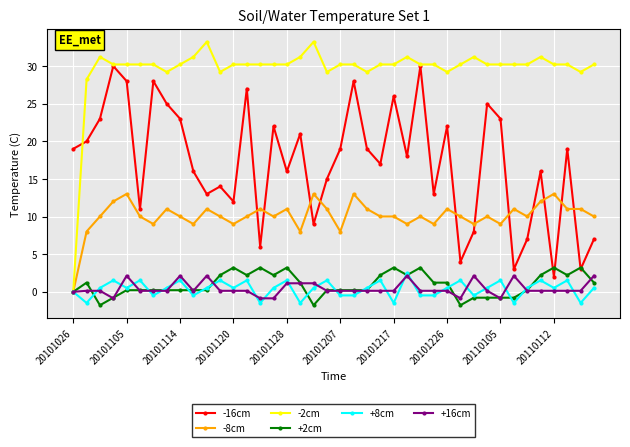

Rank the series by their maximum value, from lowest to highest.

+16cm, +8cm, +2cm, -8cm, -16cm, -2cm